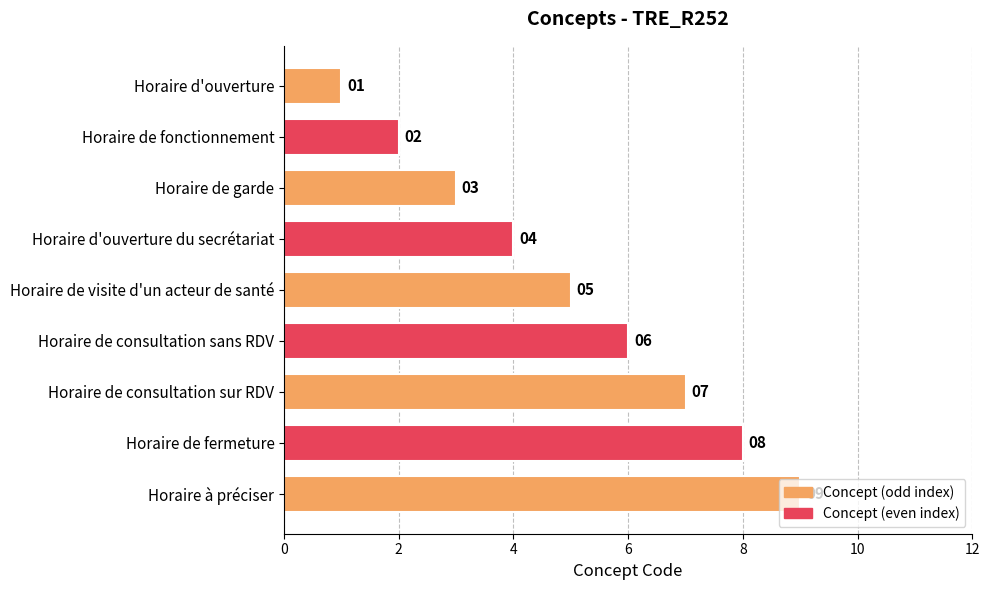

Rank the categories by value from lowest to highest.

Horaire d'ouverture, Horaire de fonctionnement, Horaire de garde, Horaire d'ouverture du secrétariat, Horaire de visite d'un acteur de santé, Horaire de consultation sans RDV, Horaire de consultation sur RDV, Horaire de fermeture, Horaire à préciser